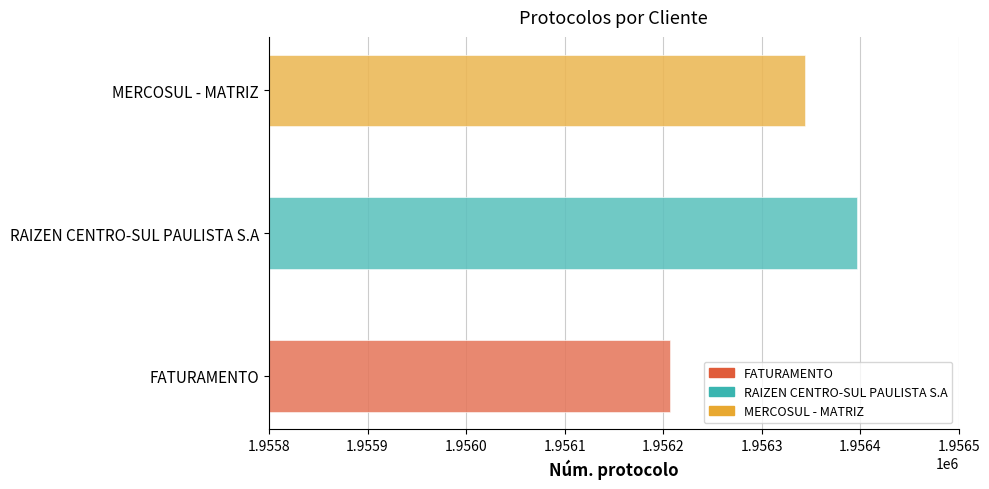

What is the label of the 3rd bar from the right?

FATURAMENTO